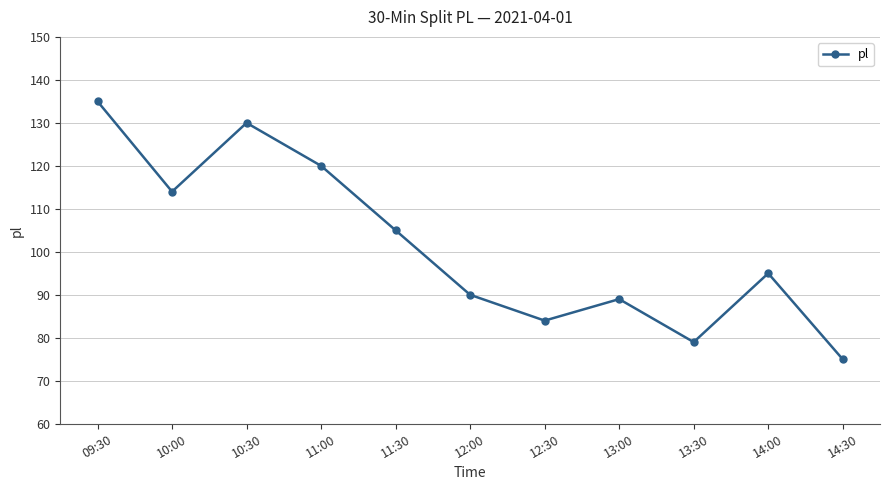

What is the ratio of the value at 11:30 to the value at 11:00?

0.9